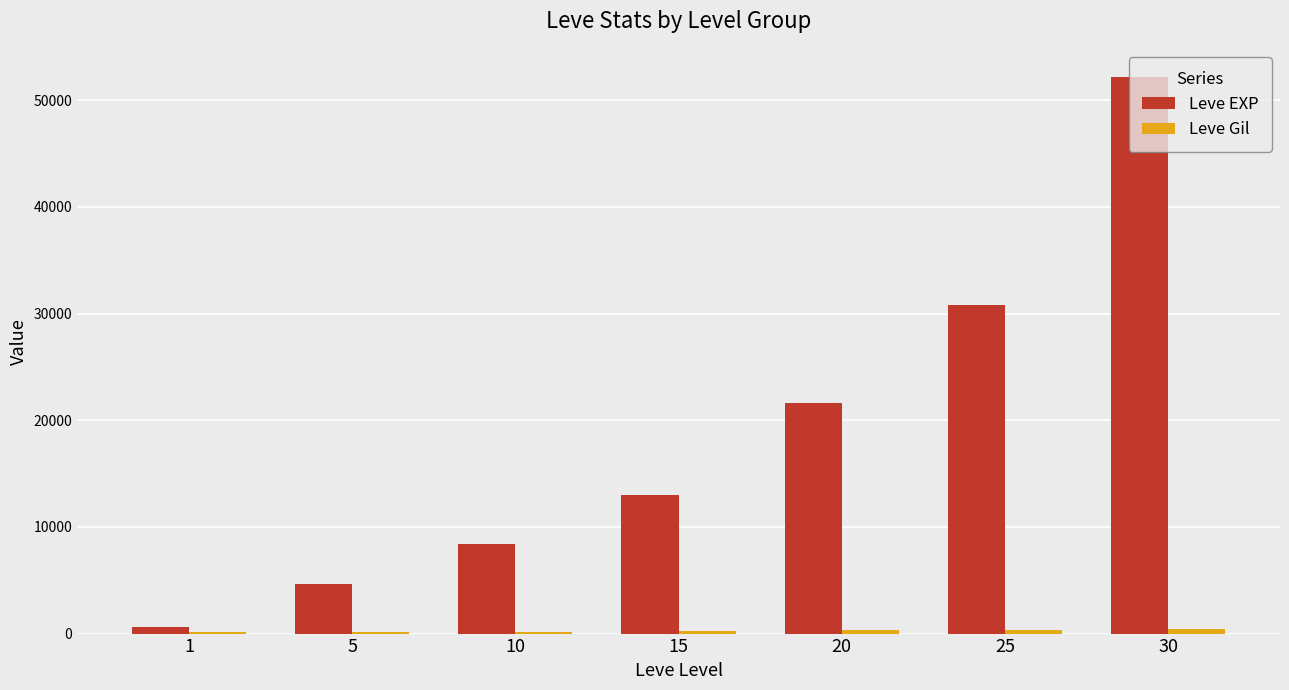

What is the average value of the Leve EXP series?

18771